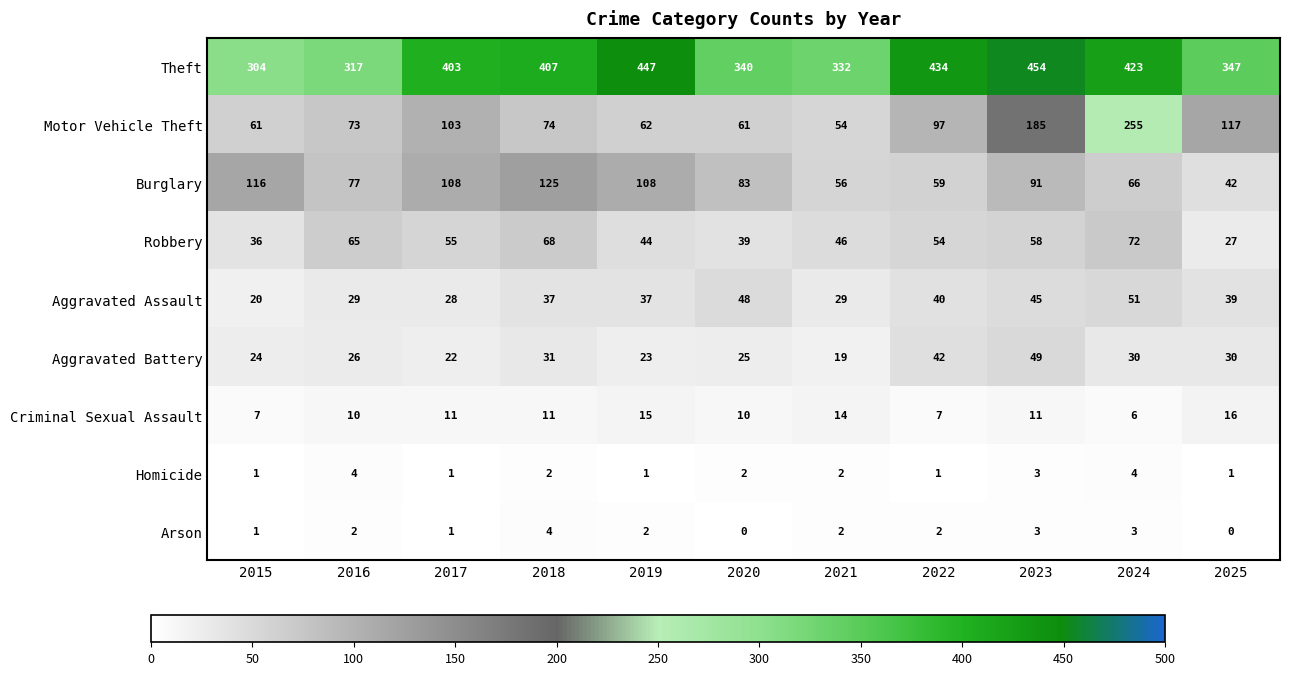

The value of Homicide at 2021 is 2. True or false?

True